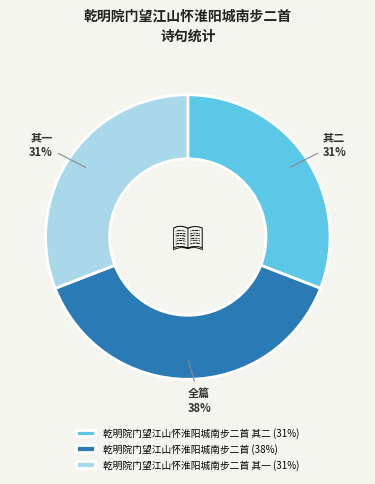

True or false: 乾明院门望江山怀淮阳城南步二首 (38%) accounts for 38% of the total.

True